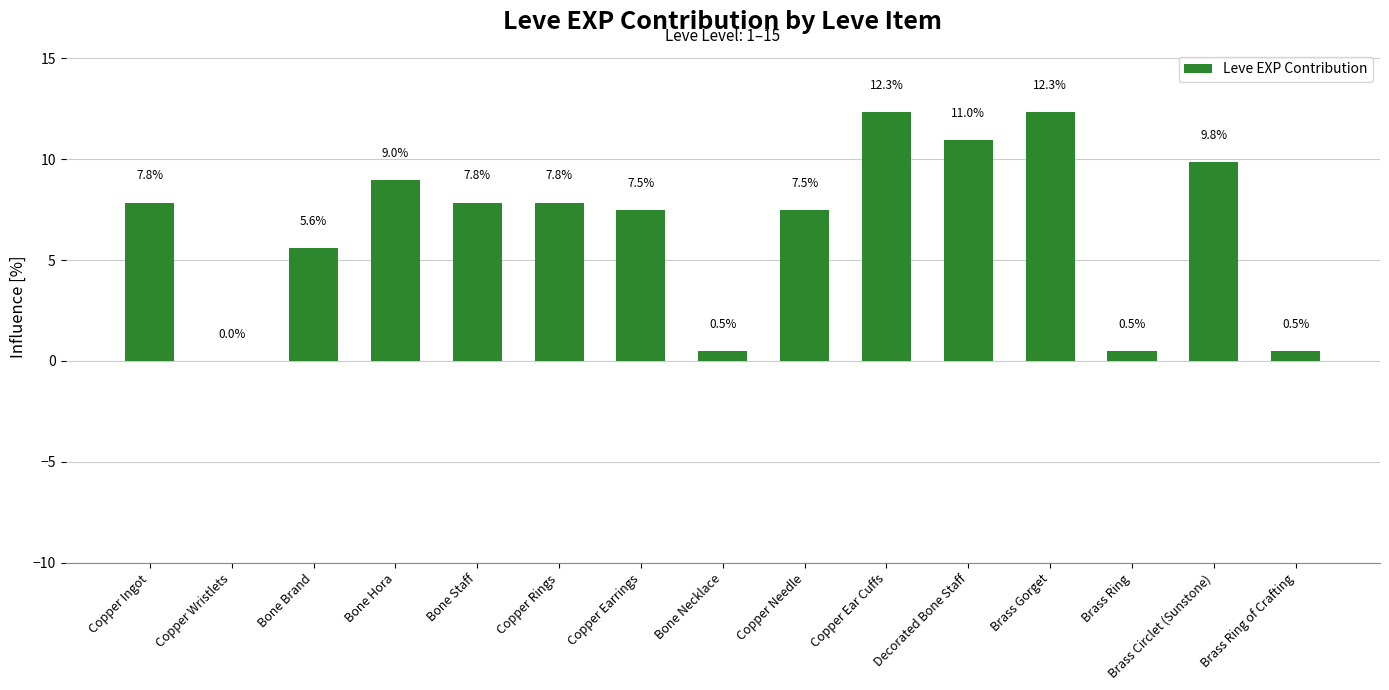

What is the change in value from Copper Ear Cuffs to Brass Circlet (Sunstone)?

-2.5